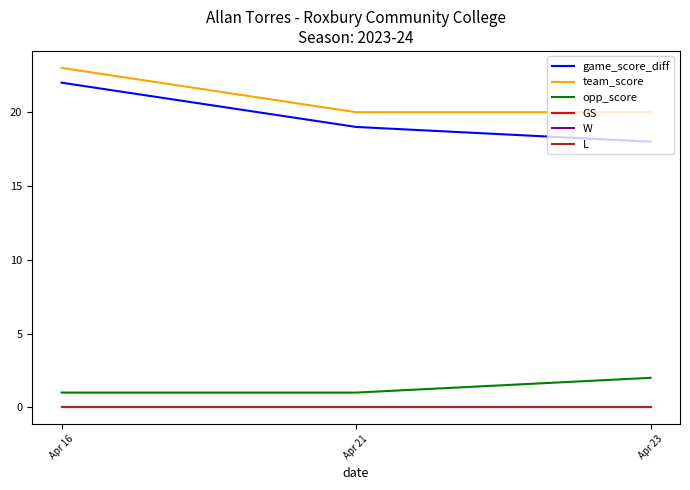

Does the chart have visible grid lines?

No